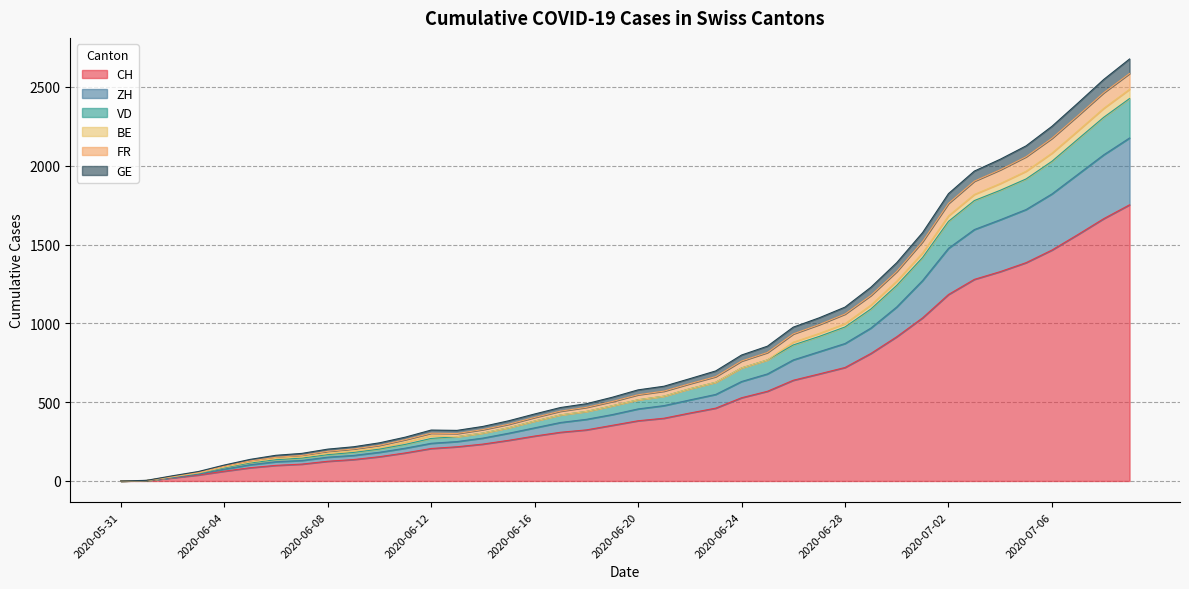

What is the maximum value for CH?

1752